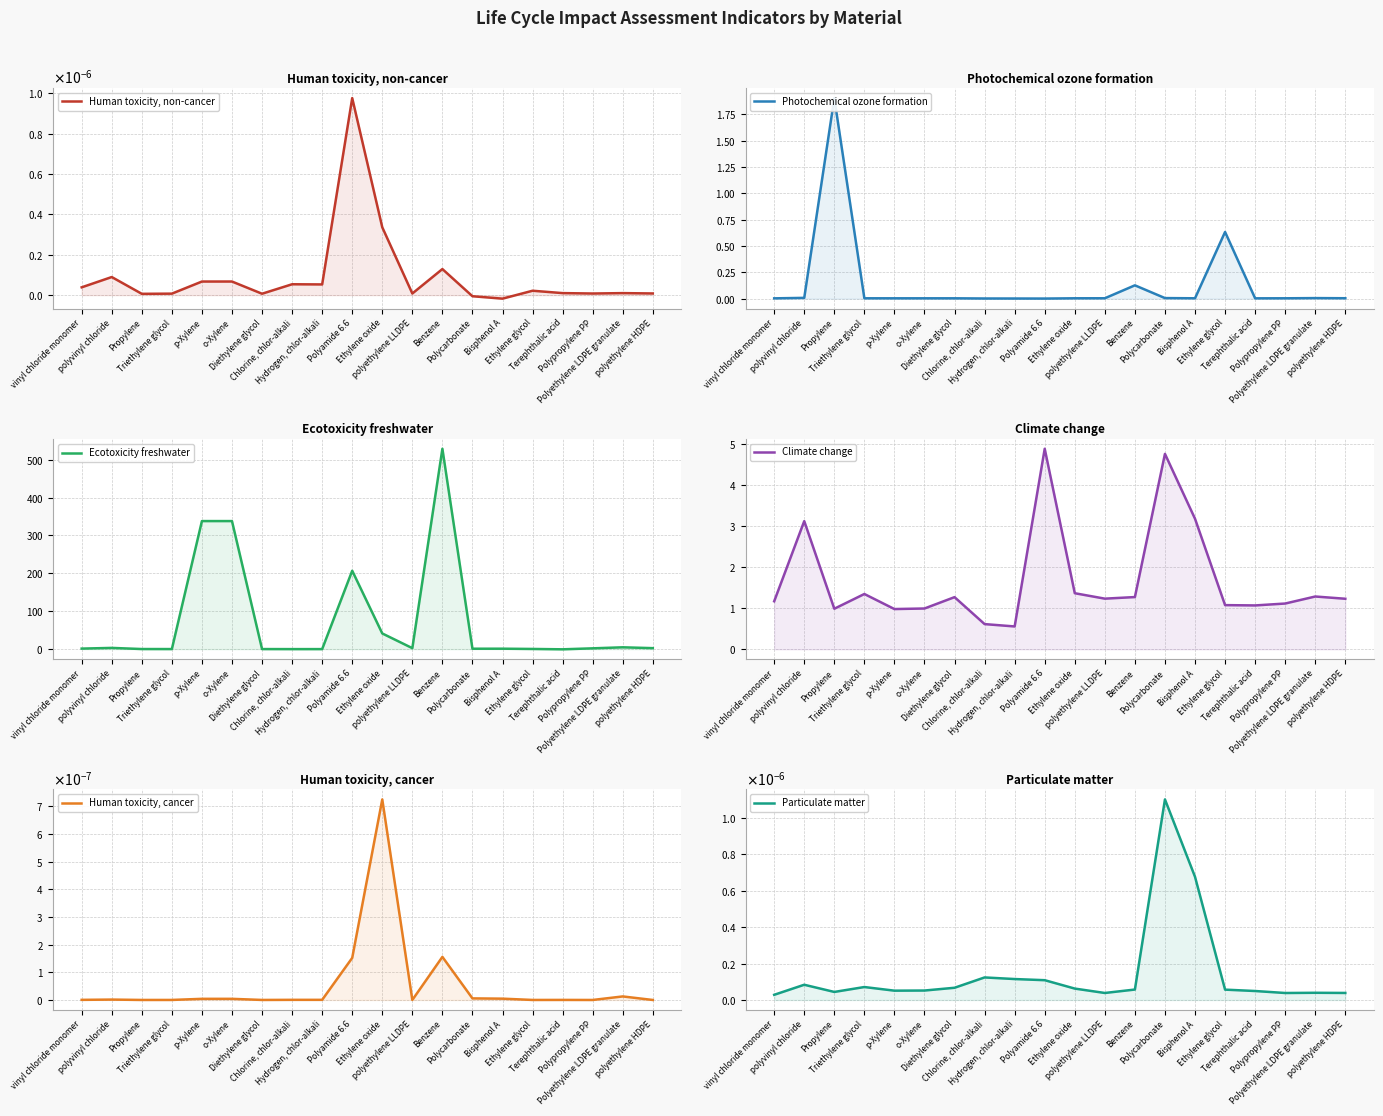

Is it true that Photochemical ozone formation equals 3.2 at Propylene?

False